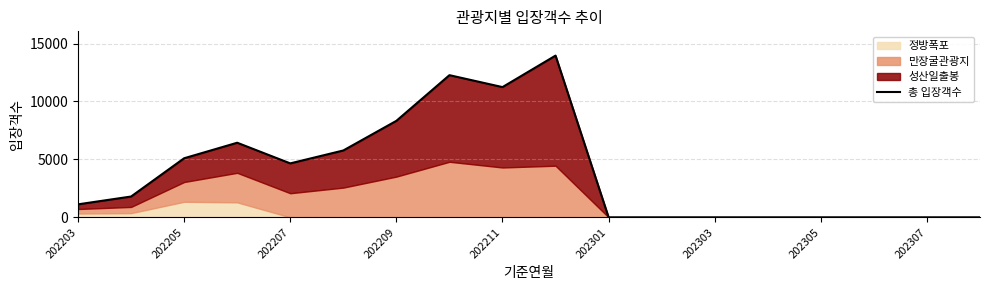

Does the chart display data point markers on the line(s)?

No